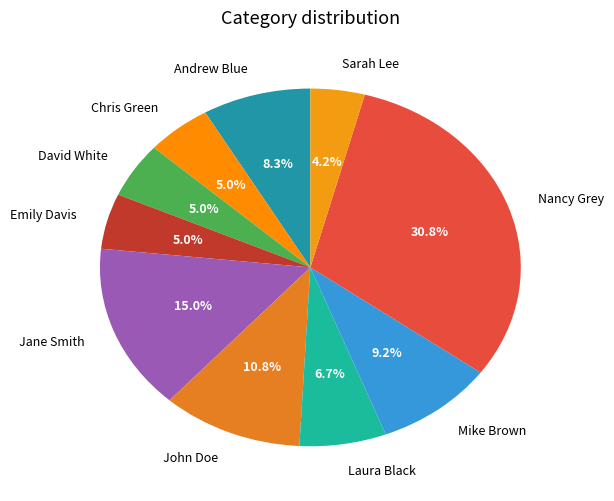

To the nearest percent, what is the combined percentage of Emily Davis and Chris Green?

10%